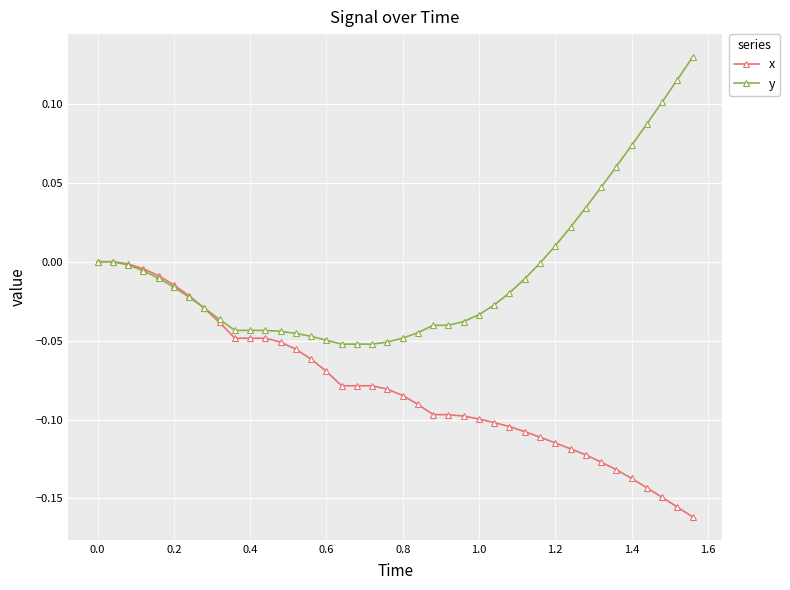

Which series has the largest total across all categories?

y